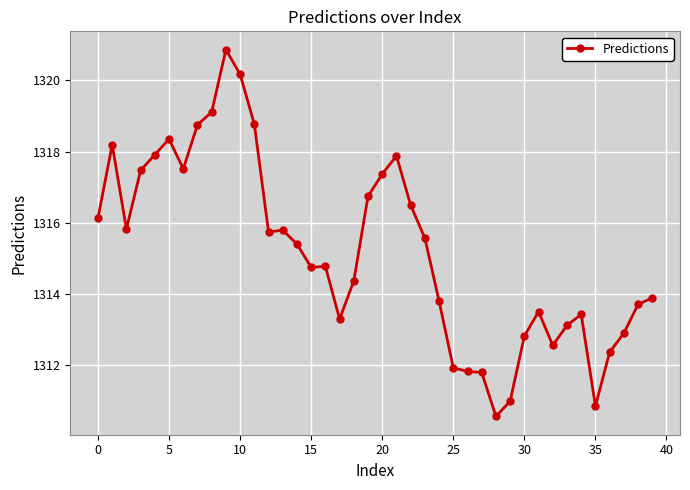

What is the maximum value shown in the chart?

1320.9